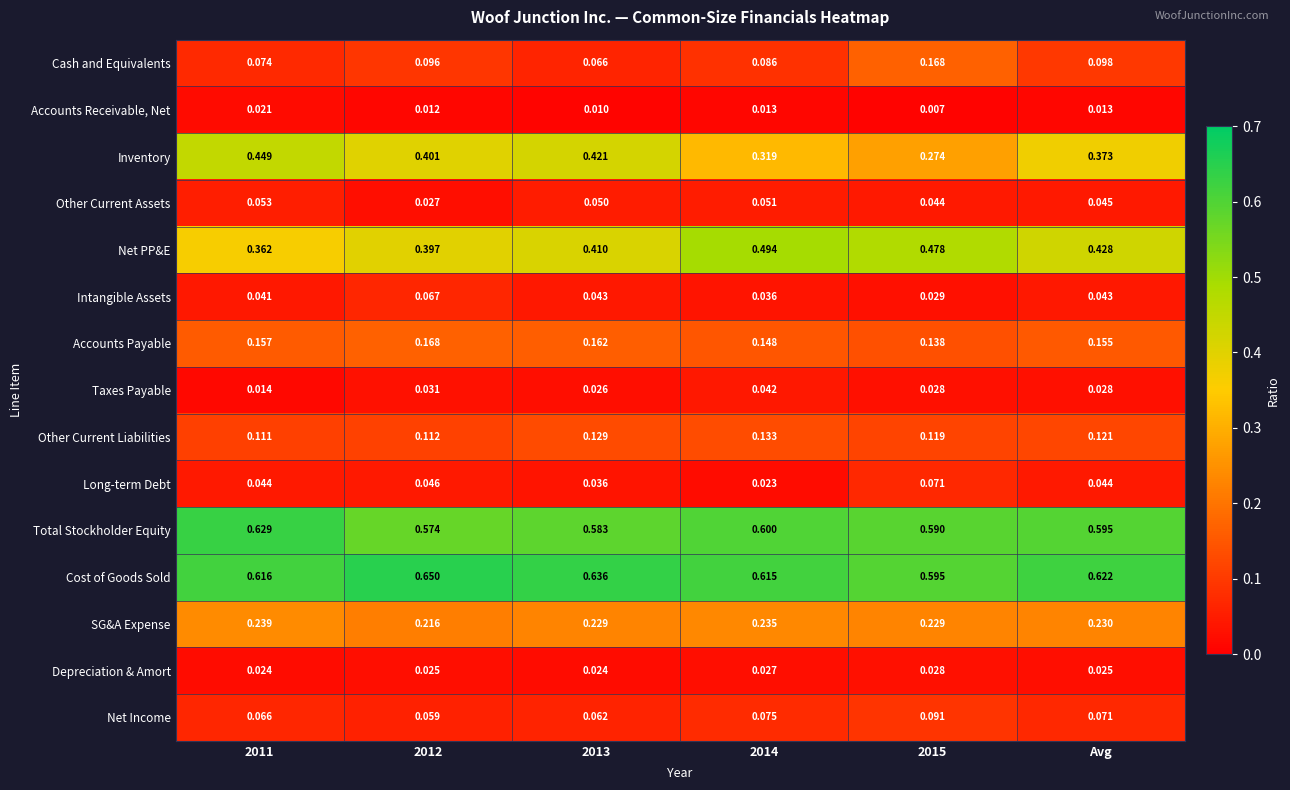

Between 2015 and Avg, which series saw the biggest shift?

Inventory